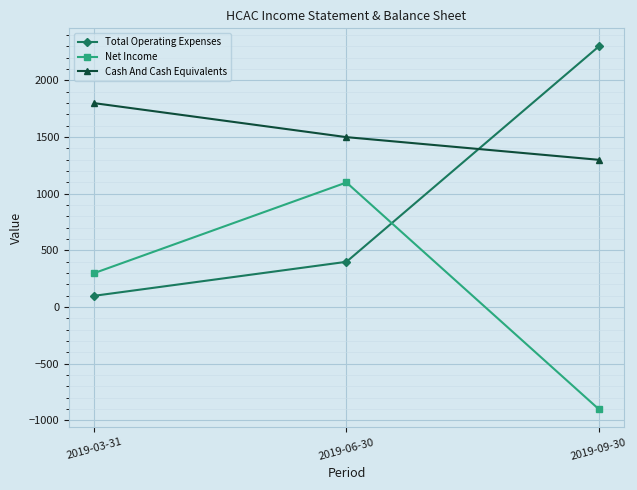

Is it true that Net Income equals -1238 at 2019-09-30?

False